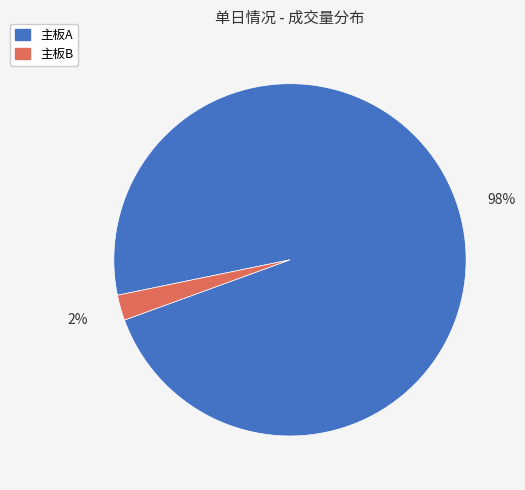

To the nearest percent, what is the average slice percentage?

50%